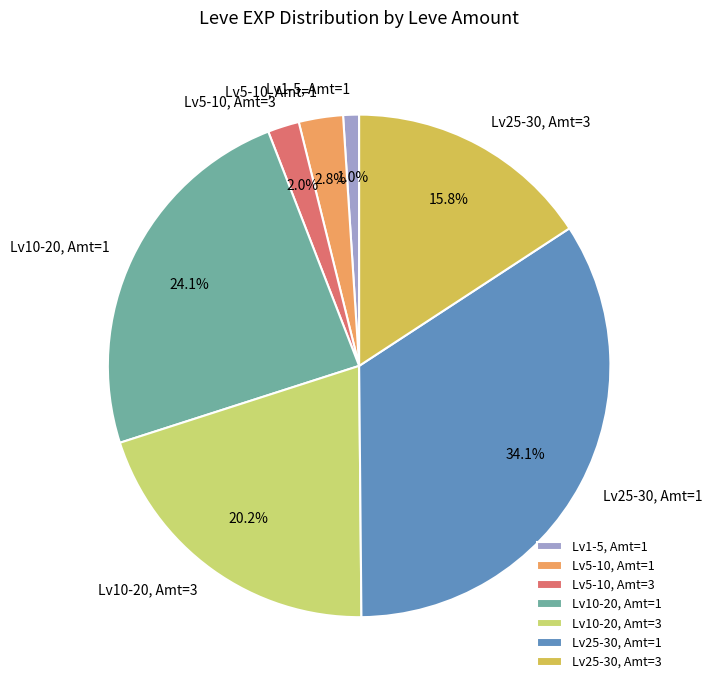

Does Lv5-10, Amt=1 account for over 50% of the chart?

No